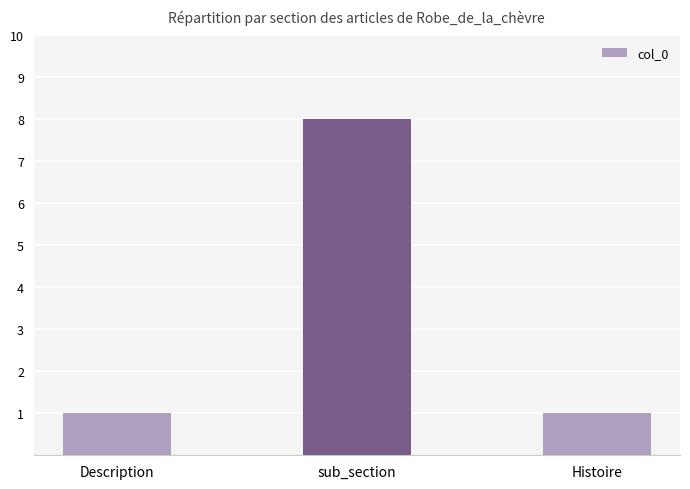

Approximately how many times larger is the value at Histoire compared to Description?

1.0